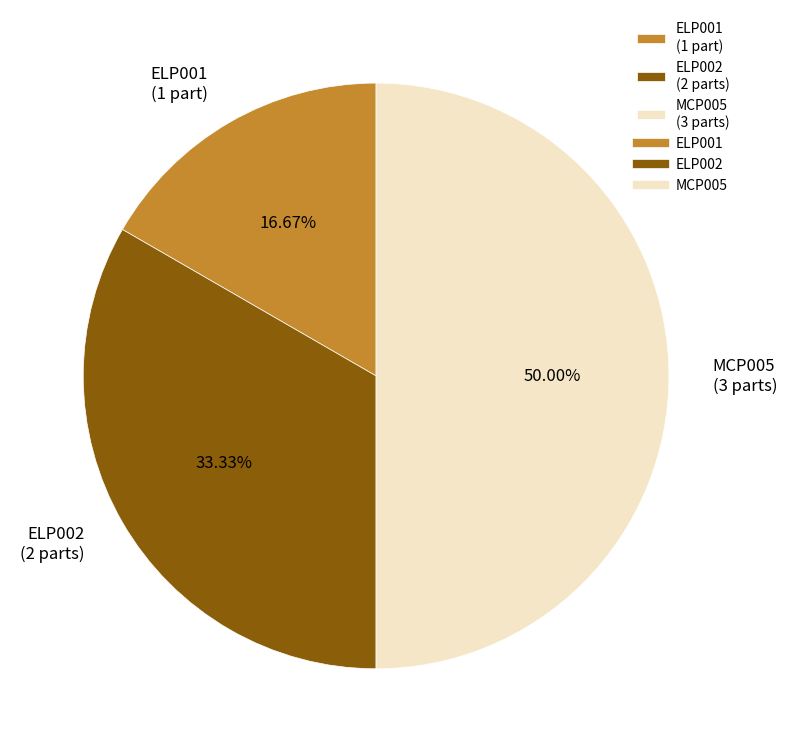

What percentage is the ELP001 slice, to the nearest percent?

17%